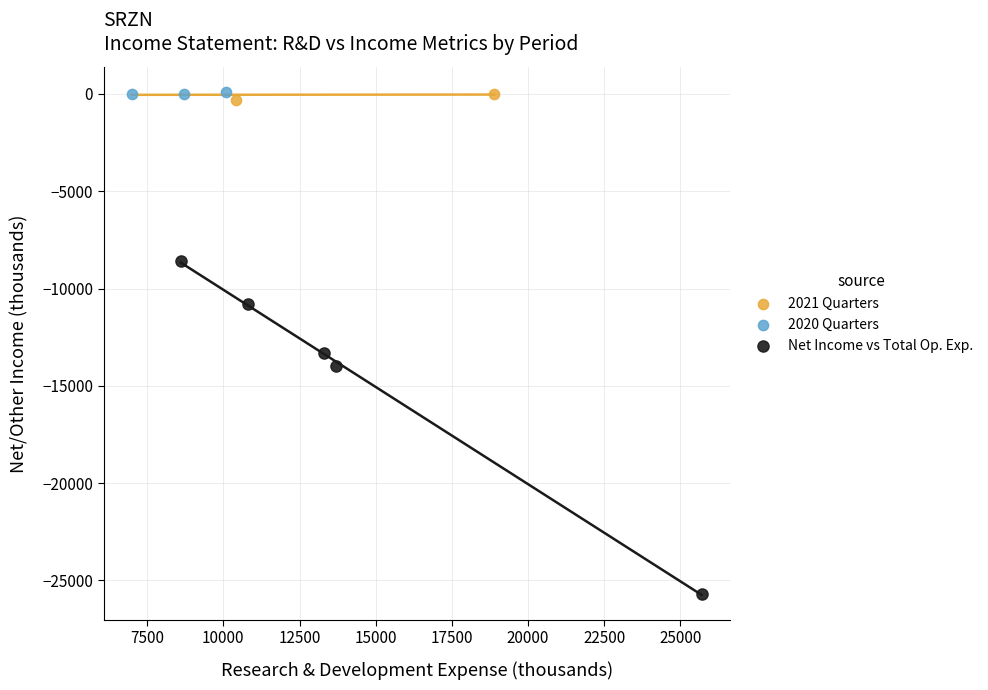

What are all the series names shown in the legend?

2021 Quarters, 2020 Quarters, Net Income vs Total Op. Exp.